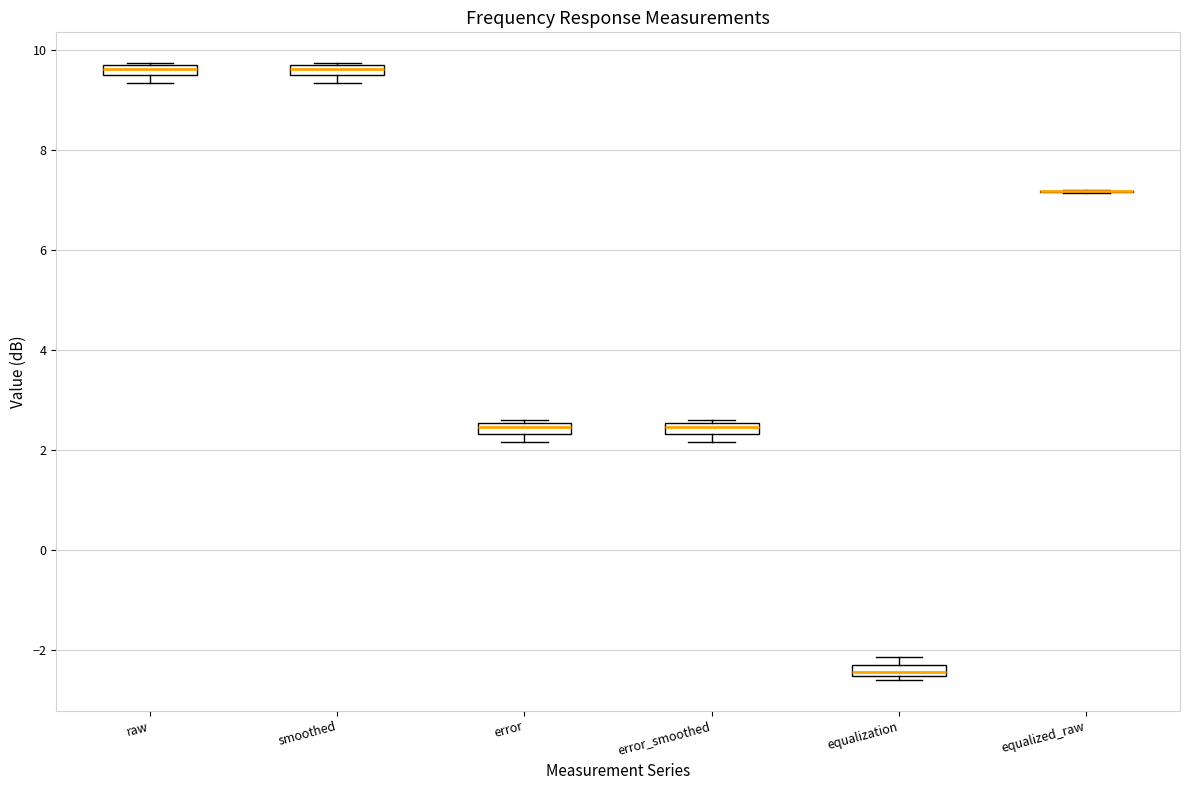

Where is the upper edge of the box for equalization on the y-axis? The values are not printed on the chart, so give them approximately, as read against the axis.

-2.4